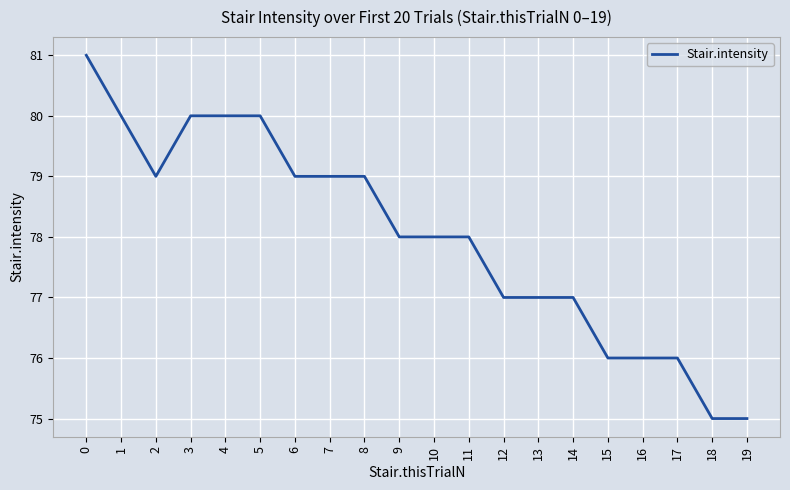

Reading left to right, what are all the values shown in this chart?

81	80	79	80	80	80	79	79	79	78	78	78	77	77	77	76	76	76	75	75